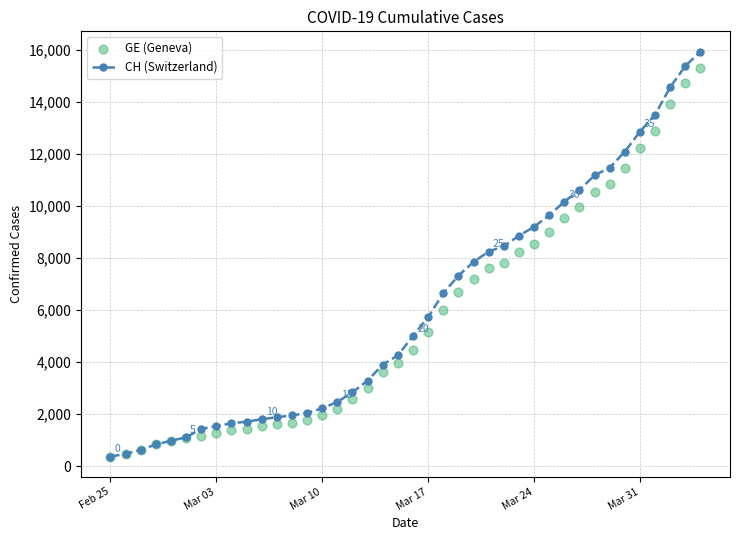

What is the lowest value of the CH (Switzerland) series?

375